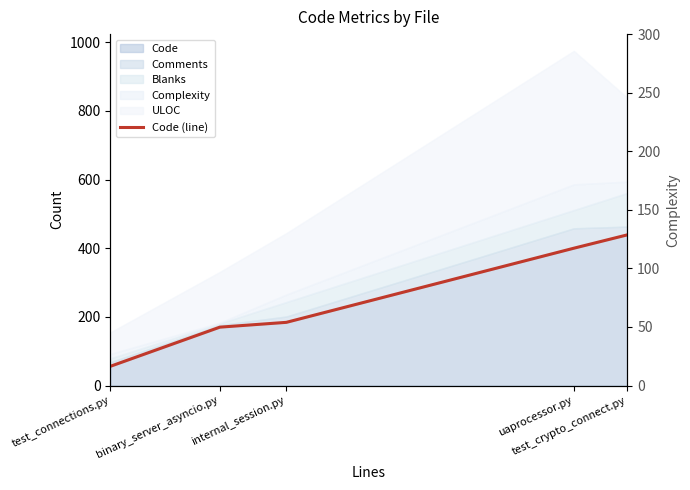

Does the chart display data point markers on the line(s)?

No